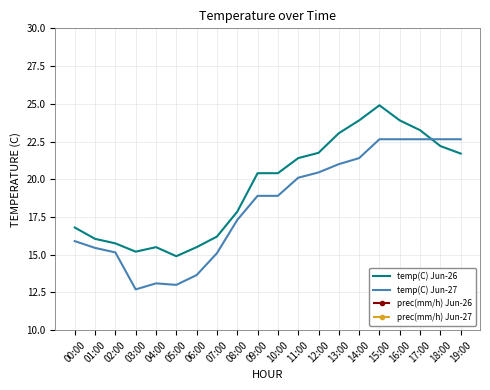

Does the chart display data point markers on the line(s)?

No